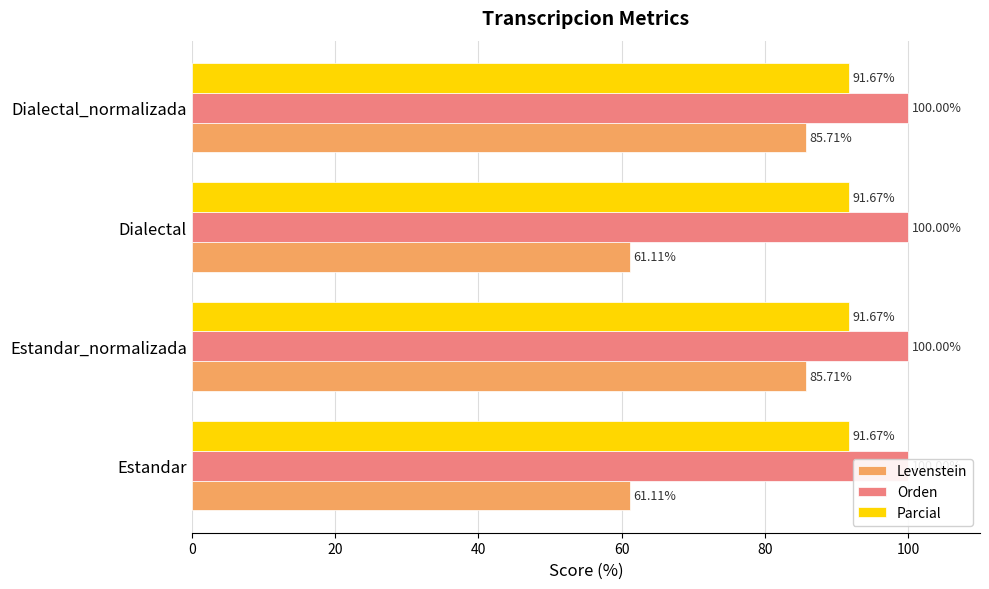

True or false: Orden has a value of 0.1 at 40.

False